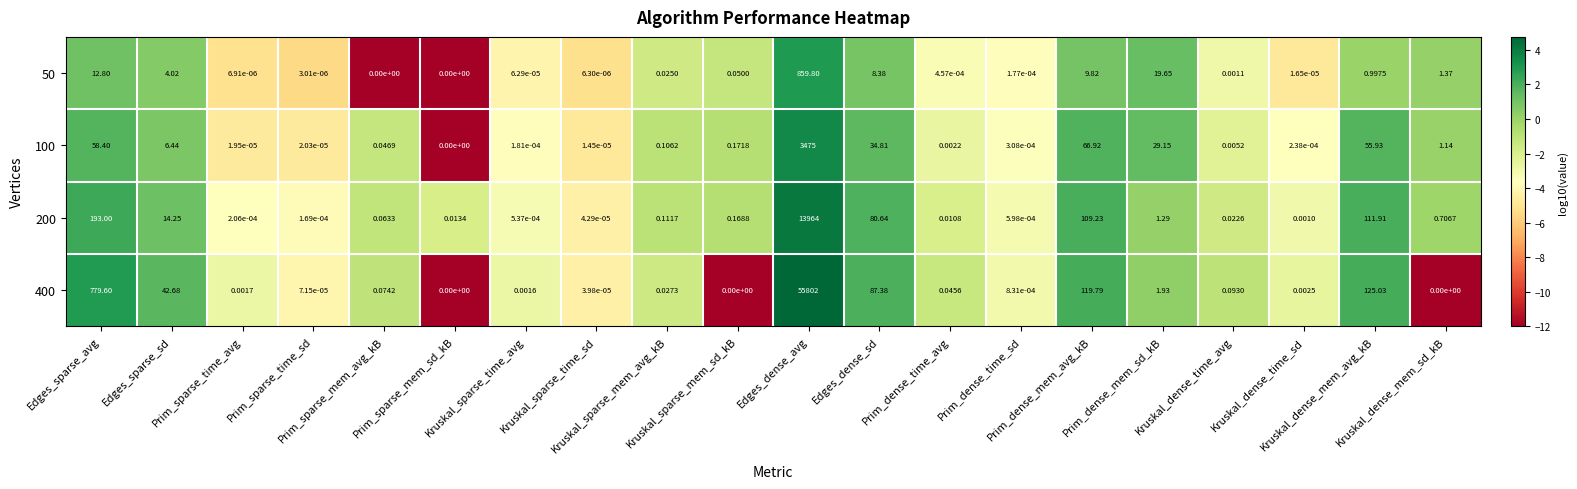

How many values in the 400 series exceed 0?

17